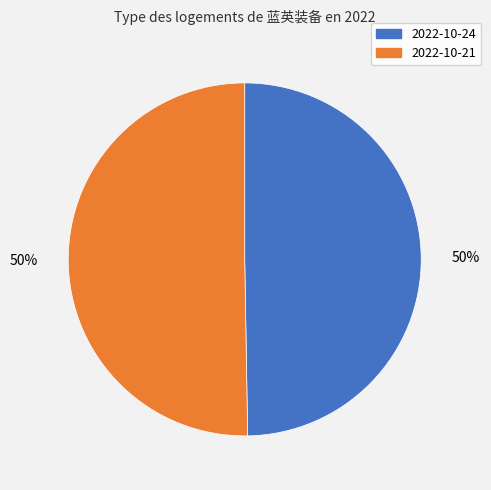

To the nearest percent, what percentage of the pie is 2022-10-21?

50%